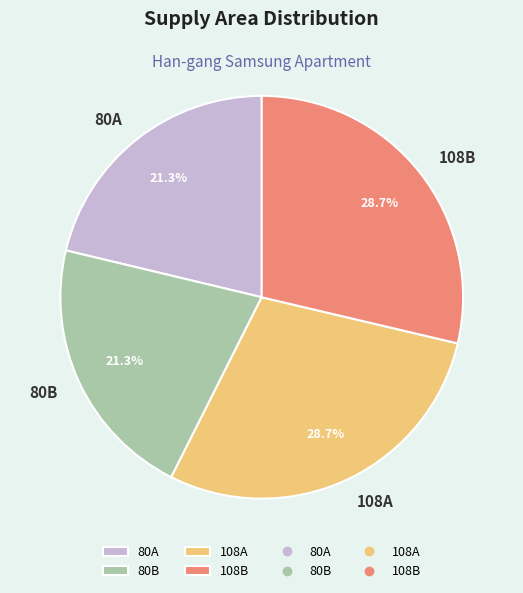

Which has a higher value, 80A or 108B?

108B